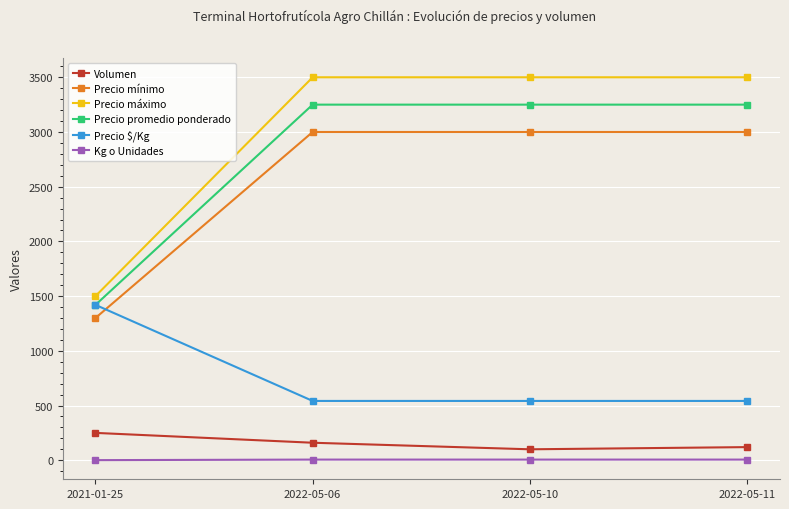

What position from the left is 2022-05-06?

2